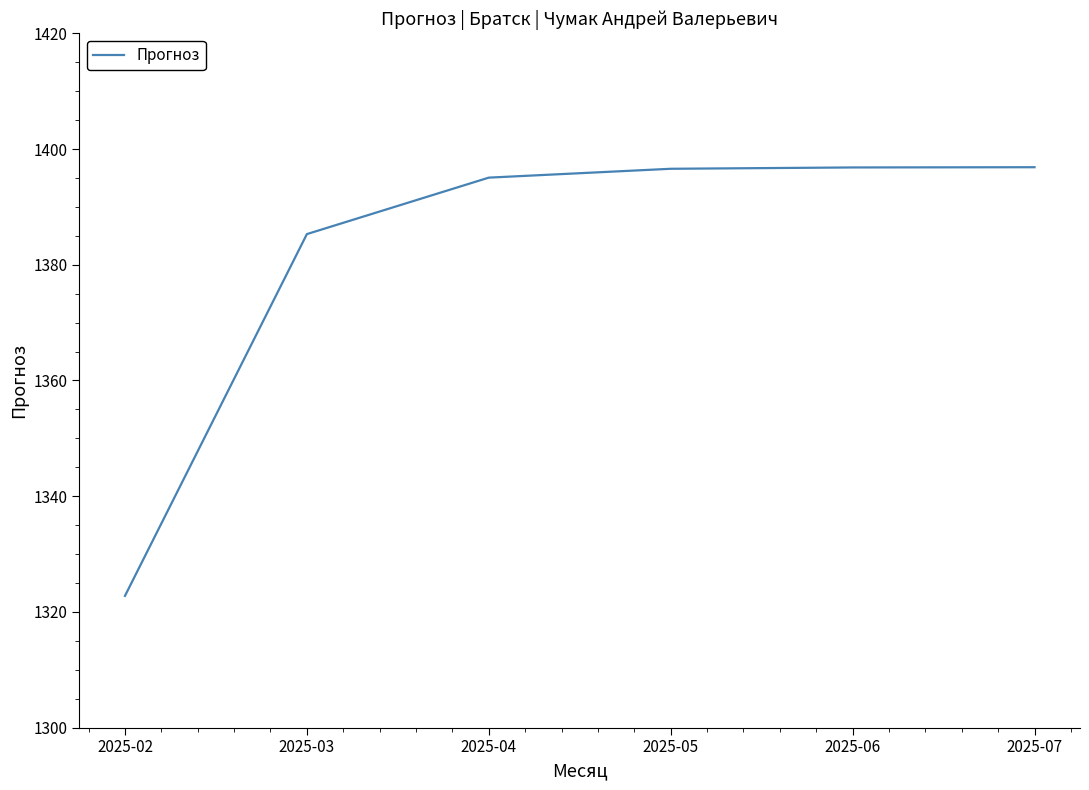

What is the ratio of the value at 2025-05 to the value at 2025-06?

1.0